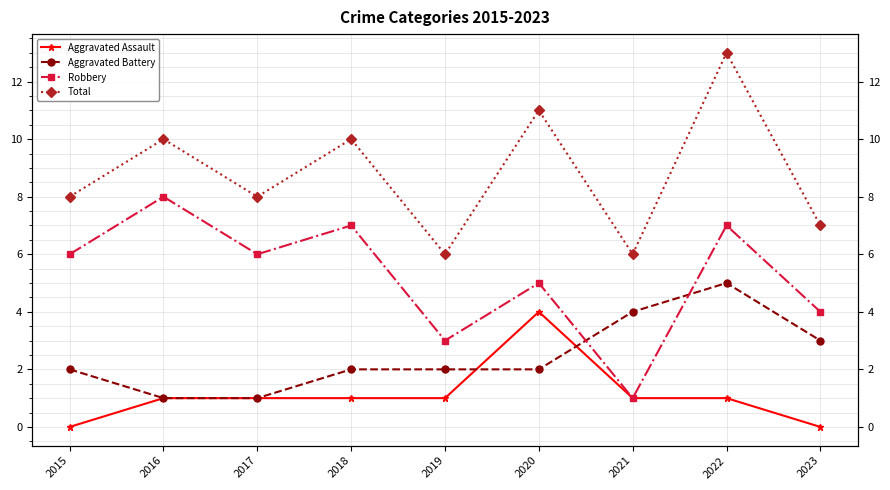

Where do Aggravated Battery and Aggravated Assault first cross each other?

2019 and 2020